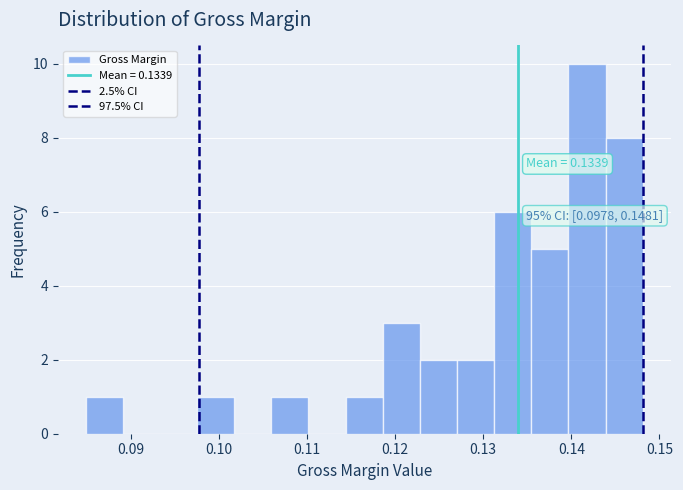

Over which range of the x-axis is the bar tallest?

0.140 to 0.144